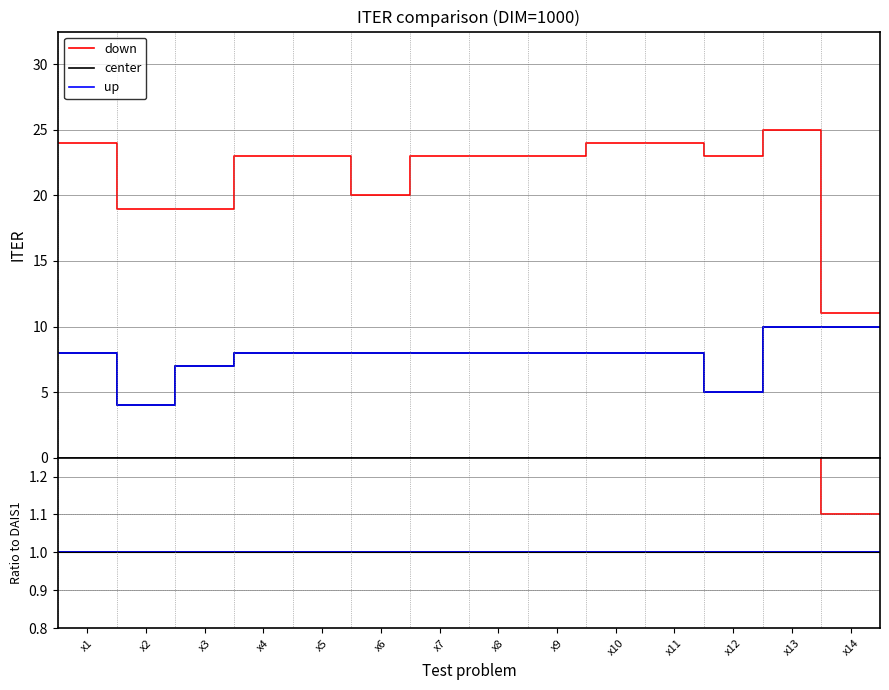

What is the smallest value displayed?

1.0